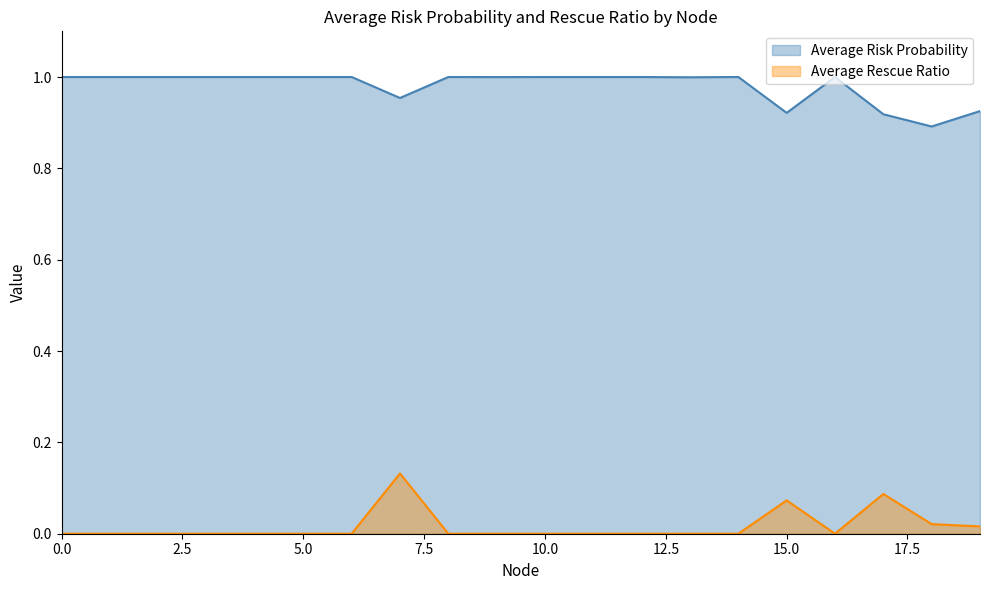

What is the difference between the Average Rescue Ratio values at 6 and 15?

0.1